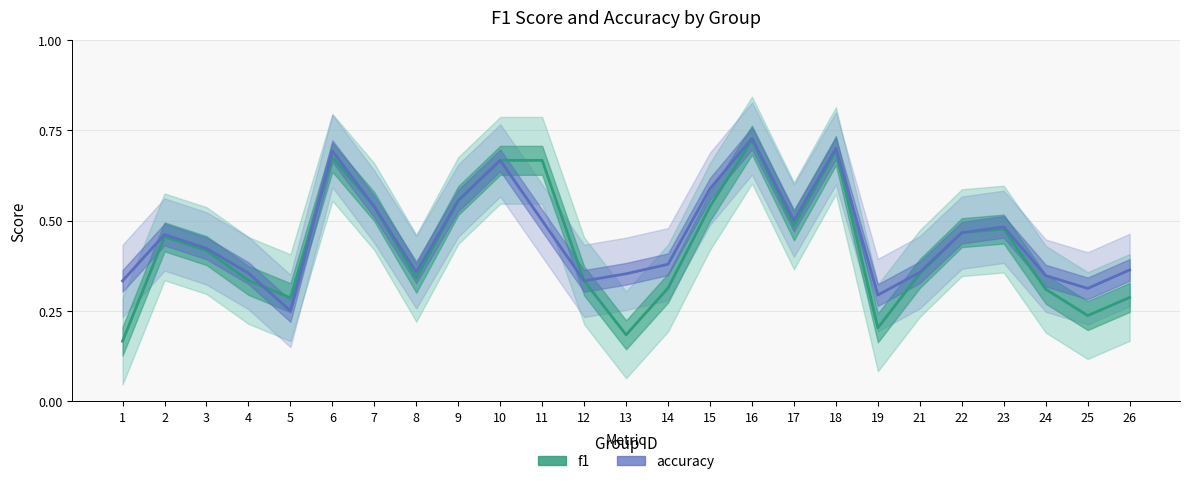

The accuracy series shows 0.5 at 12. True or false?

False